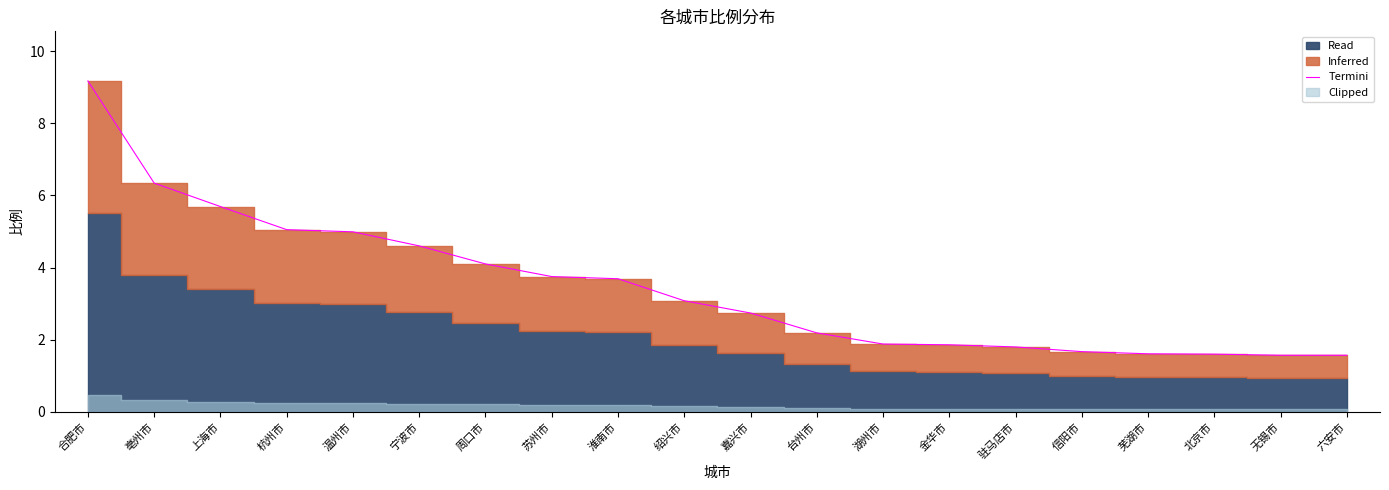

At which category does the chart reach its peak across all series?

合肥市